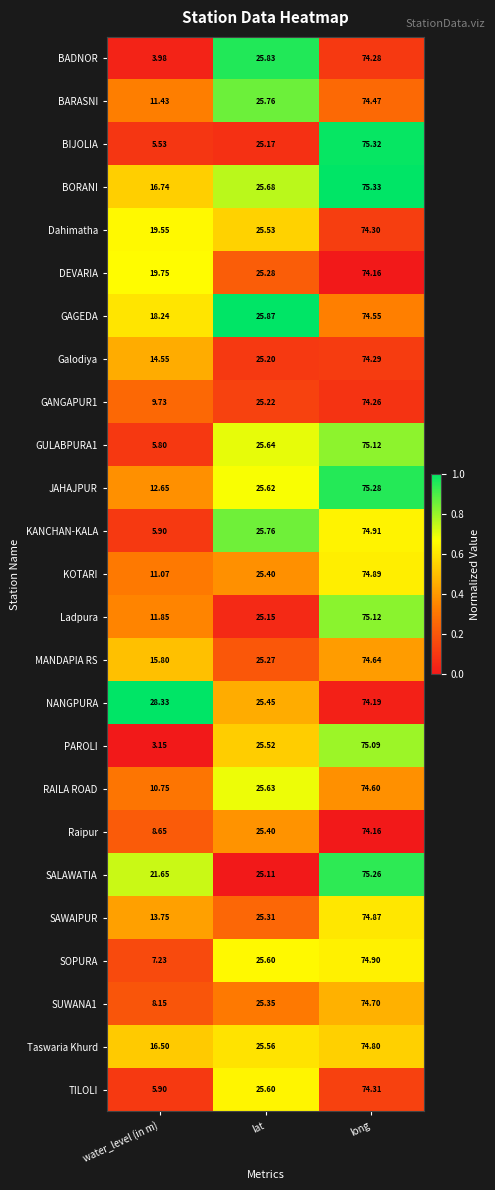

List the labels in order of GANGAPUR1 value, smallest first.

water_level (in m), lat, long